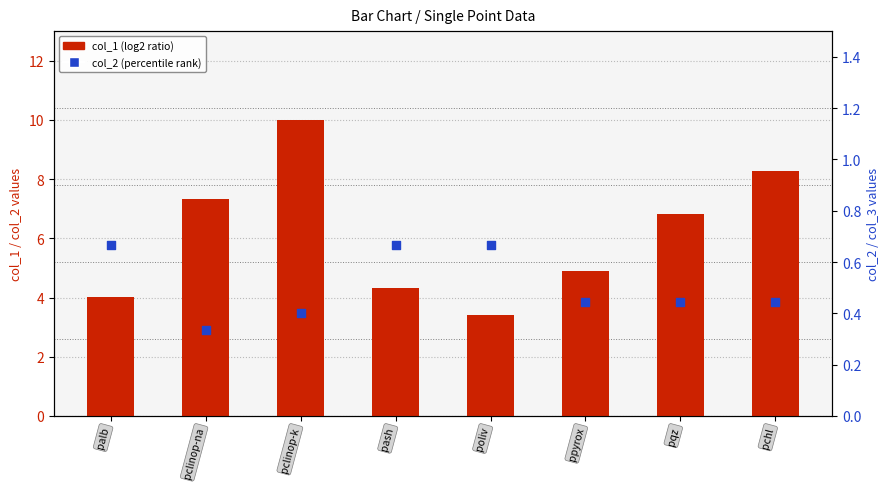

Is the value of col_2 (percentile rank) at palb greater than the value of col_1 (log2 ratio) at ppyrox?

No